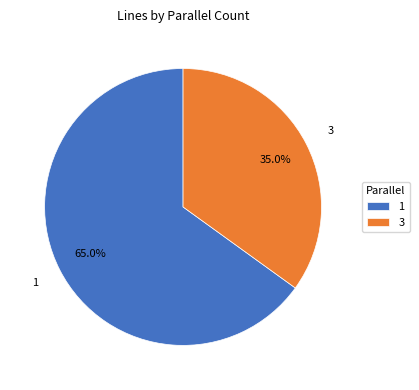

Which slice is the largest?

1